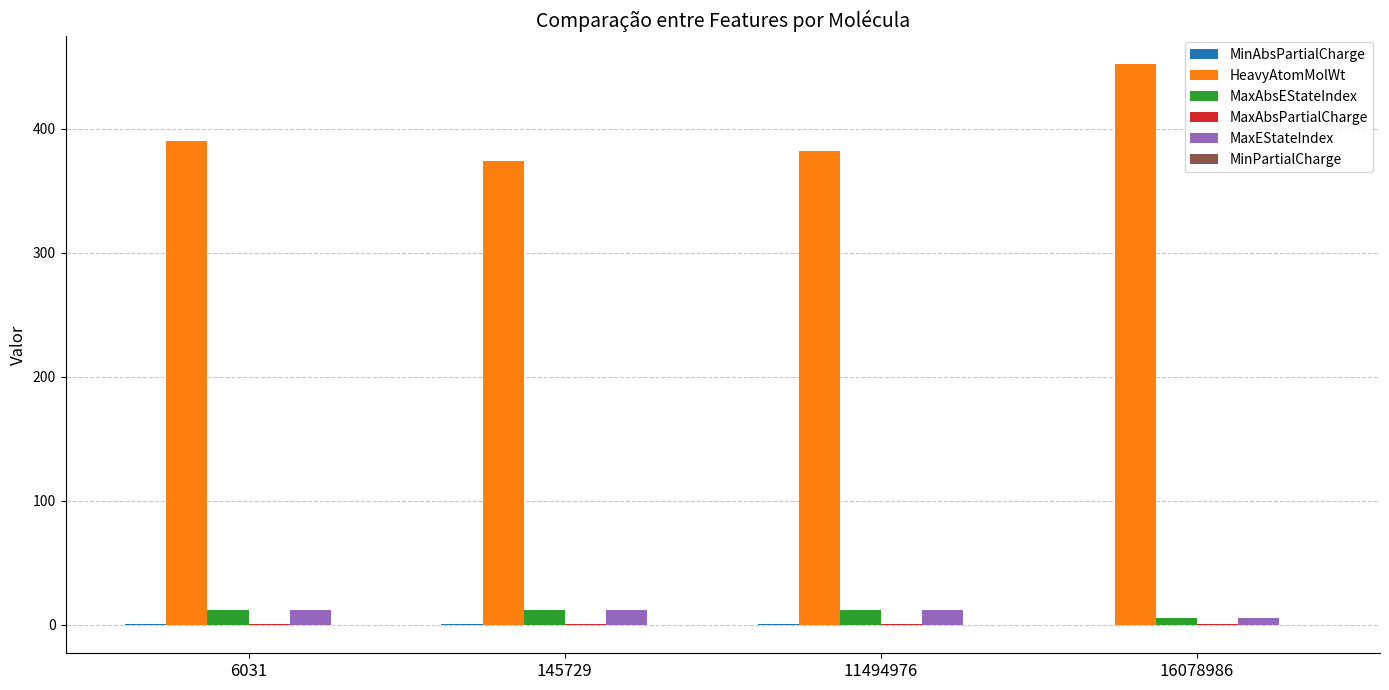

The MaxEStateIndex series shows 11.6 at 145729. True or false?

True